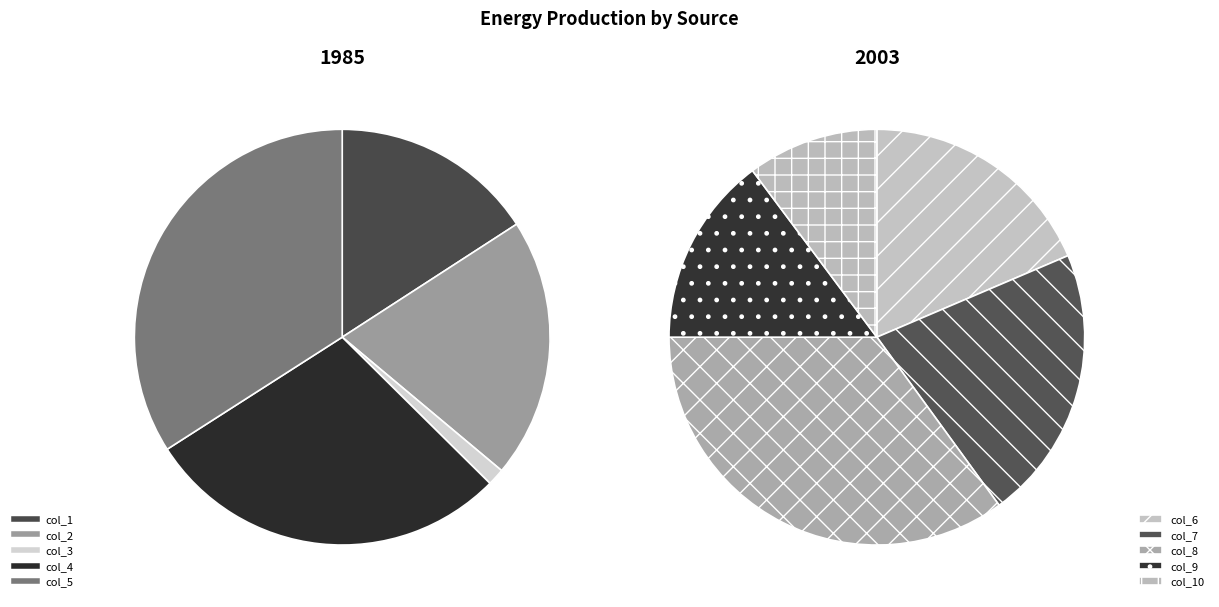

What is the change in value from col_2 to col_9?

-0.2